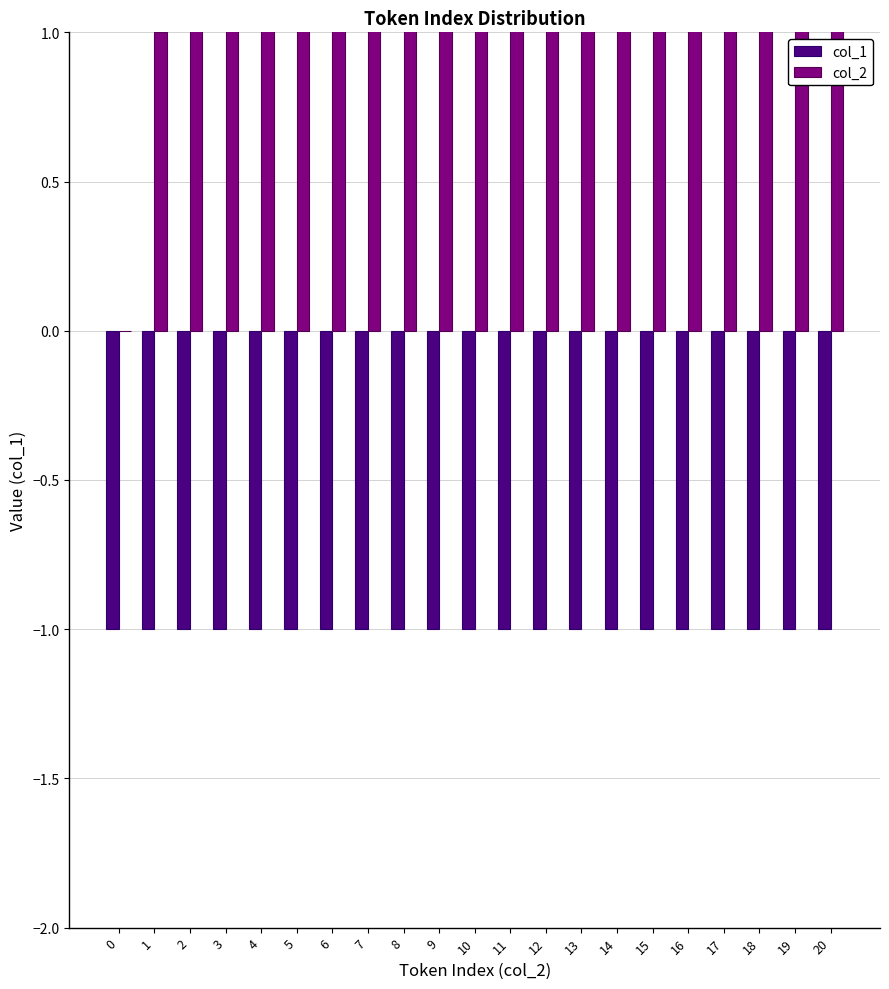

What is the value of the col_1 bar at the 2nd from the left?

-1